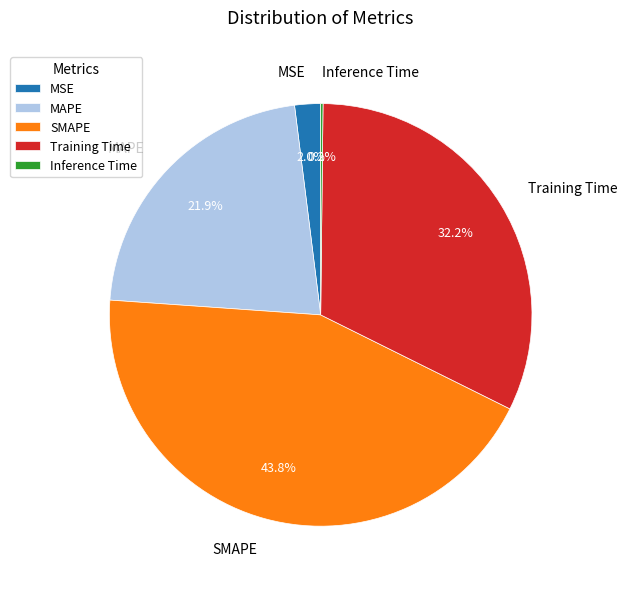

Which slice is the largest?

SMAPE